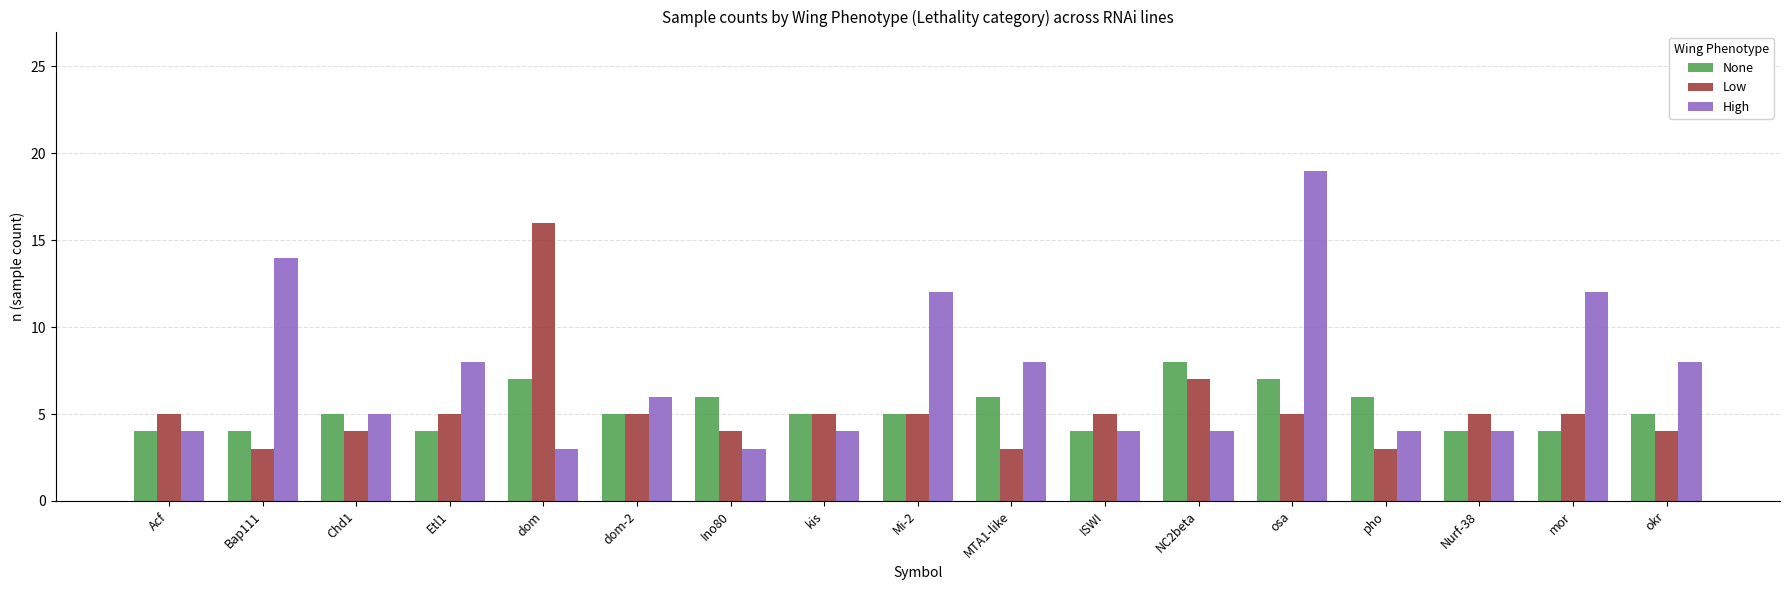

Where is Low nearest to the value 9?

NC2beta